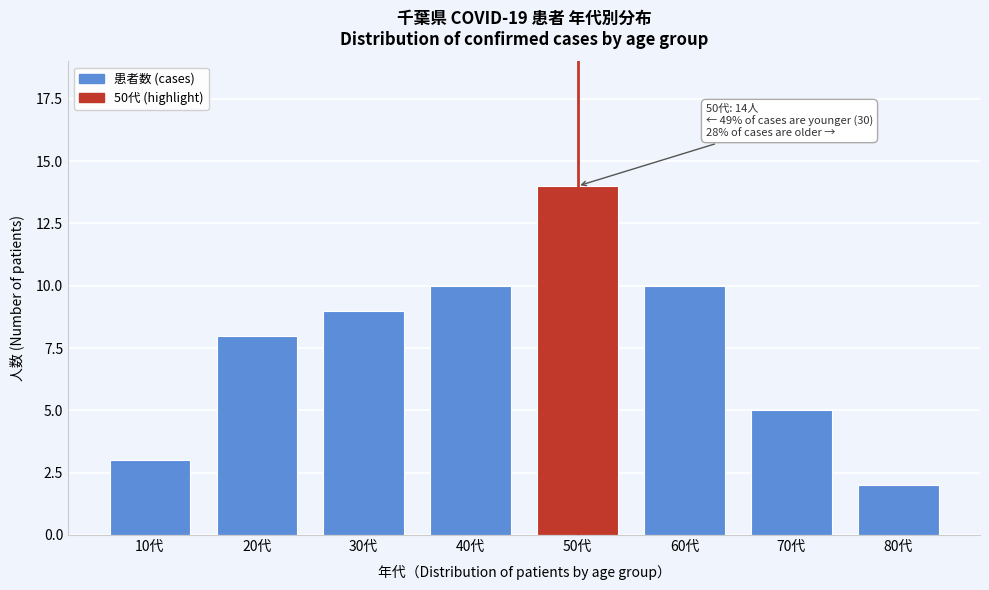

Reading right to left, what are all the values shown in this chart?

2	5	10	14	10	9	8	3